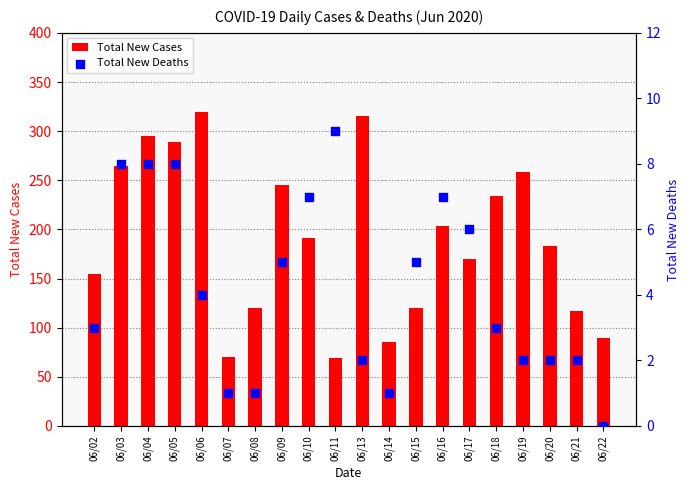

What are all the series names shown in the legend?

Total New Cases, Total New Deaths